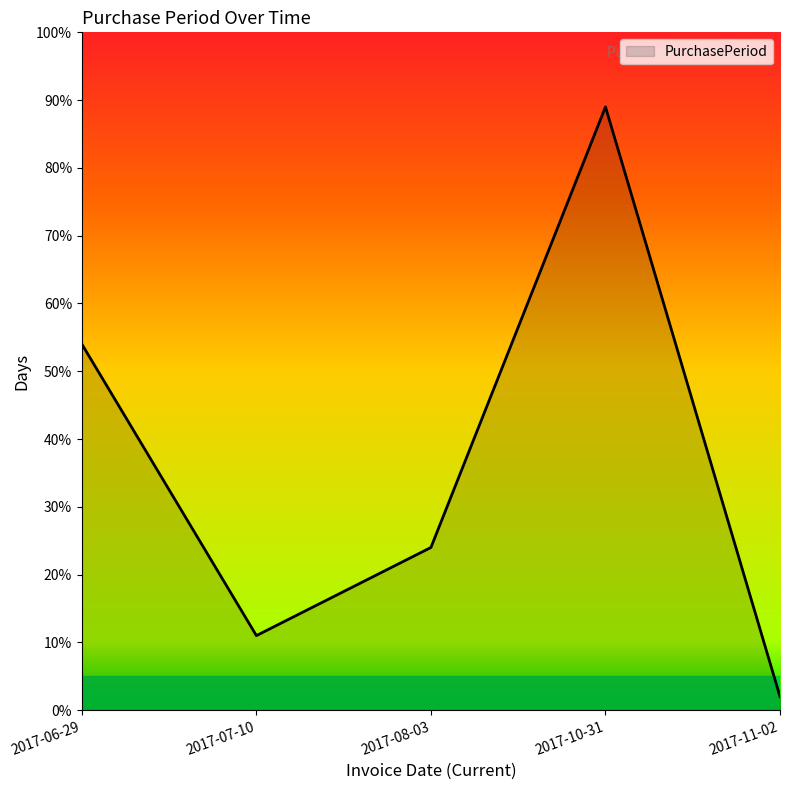

Rank the categories by value from lowest to highest.

2017-11-02, 2017-07-10, 2017-08-03, 2017-06-29, 2017-10-31